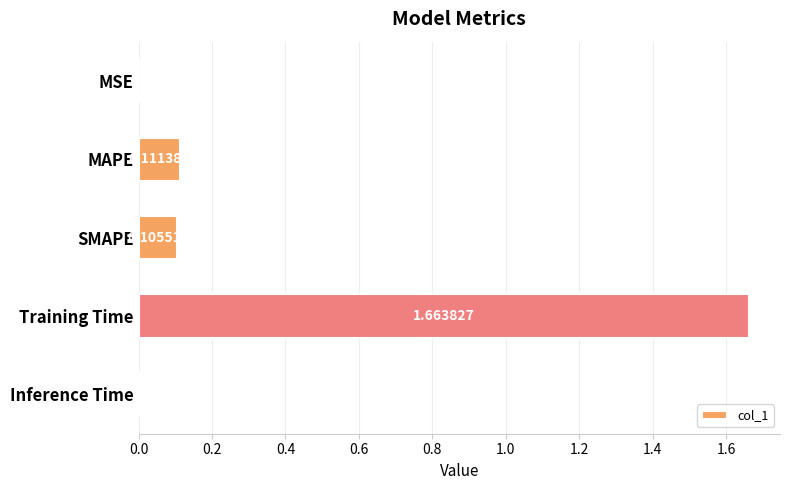

What is the sum of all values?

1.9